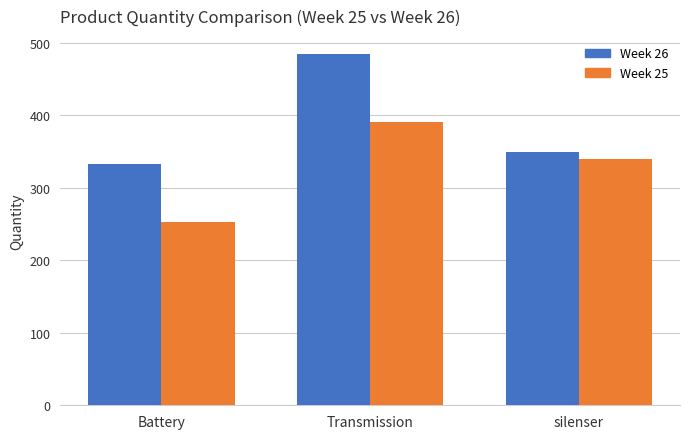

Reading left to right, extract all data points from this chart.

Week 26: 333	485	350
Week 25: 253	391	340